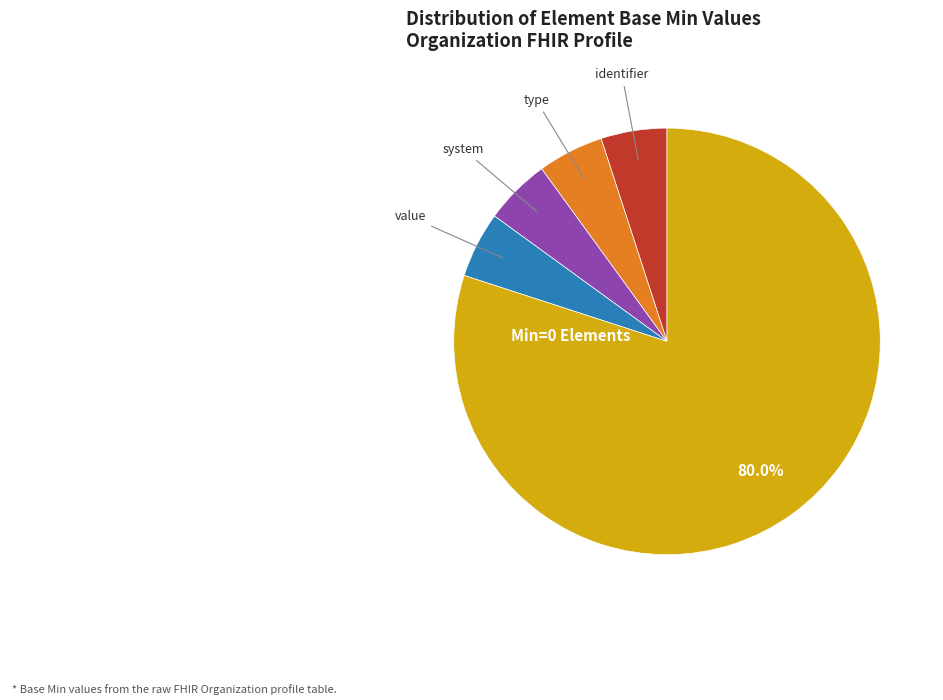

How many slices are in this pie chart?

5